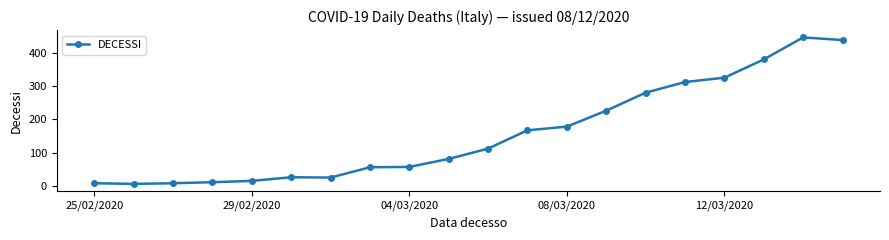

What is the difference between the maximum and minimum values?

440